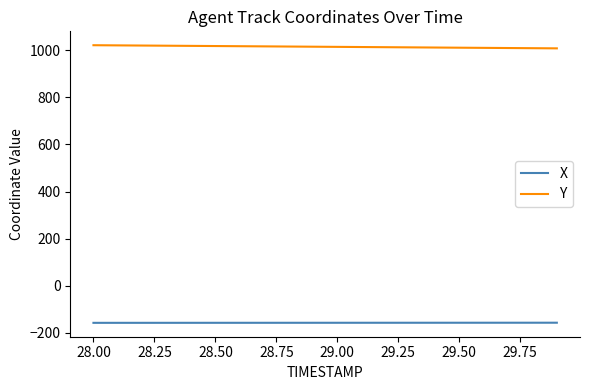

What is the maximum value shown in the chart?

1021.0